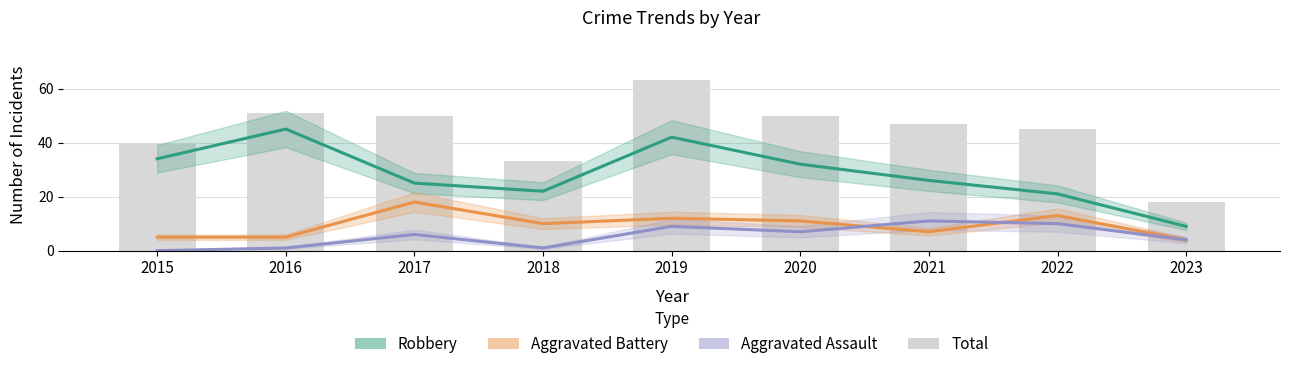

Which has a higher value, 2021 or 2015?

2015